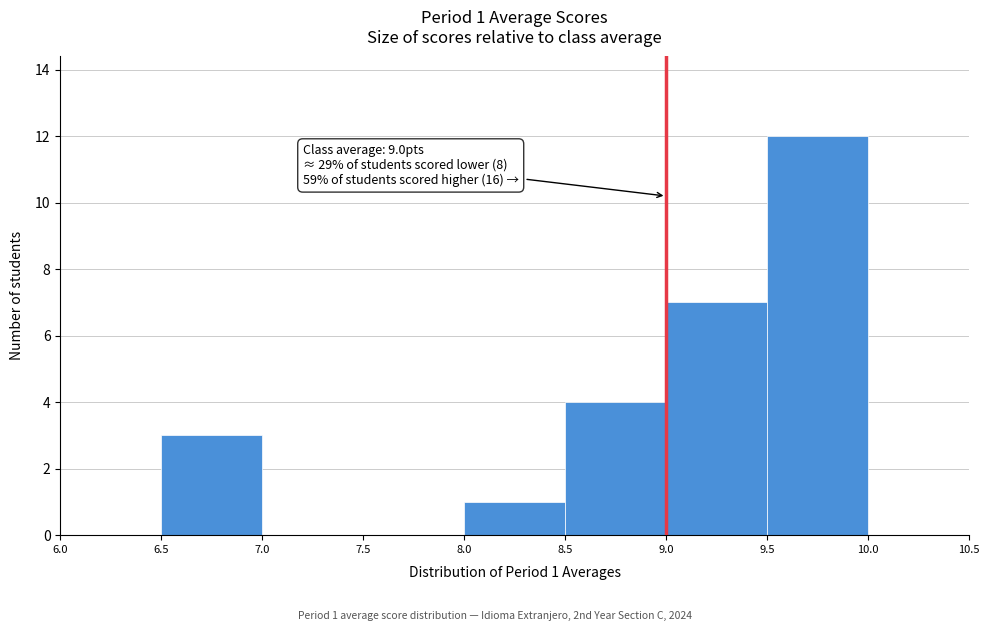

Which range on the x-axis has the tallest bar?

9.5 to 10.0